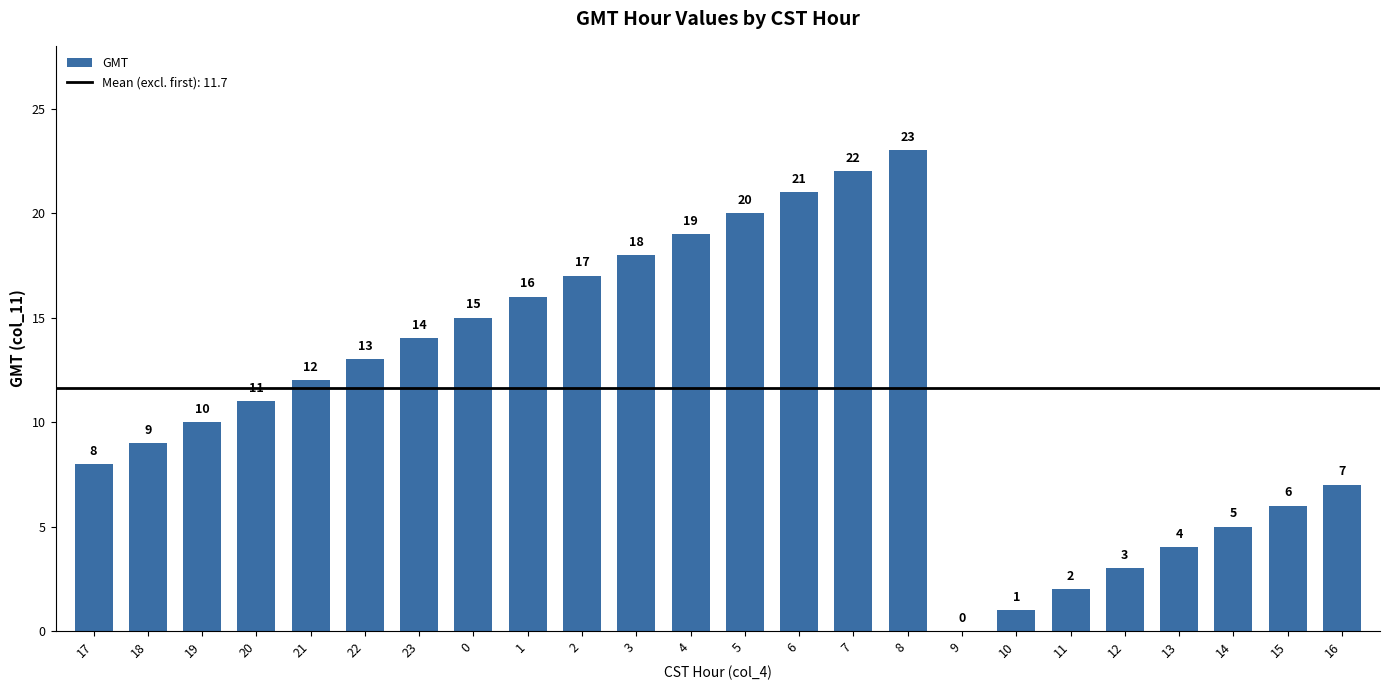

What is the change in value from 21 to 4?

+7